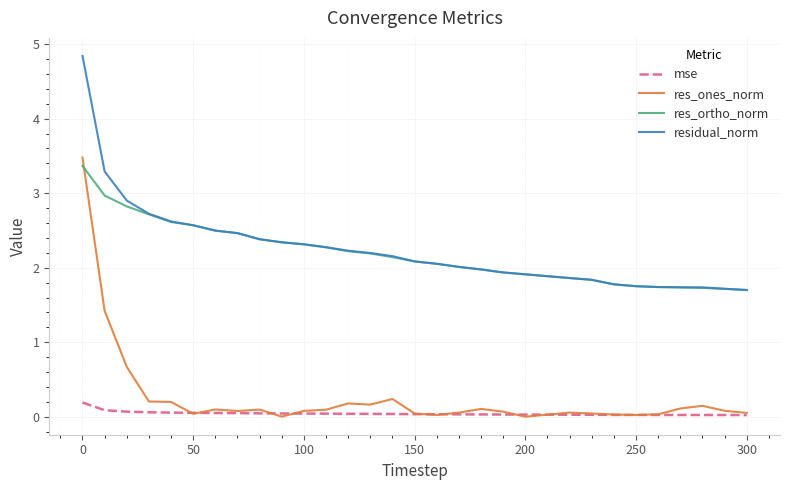

What is the minimum value for residual_norm?

1.7